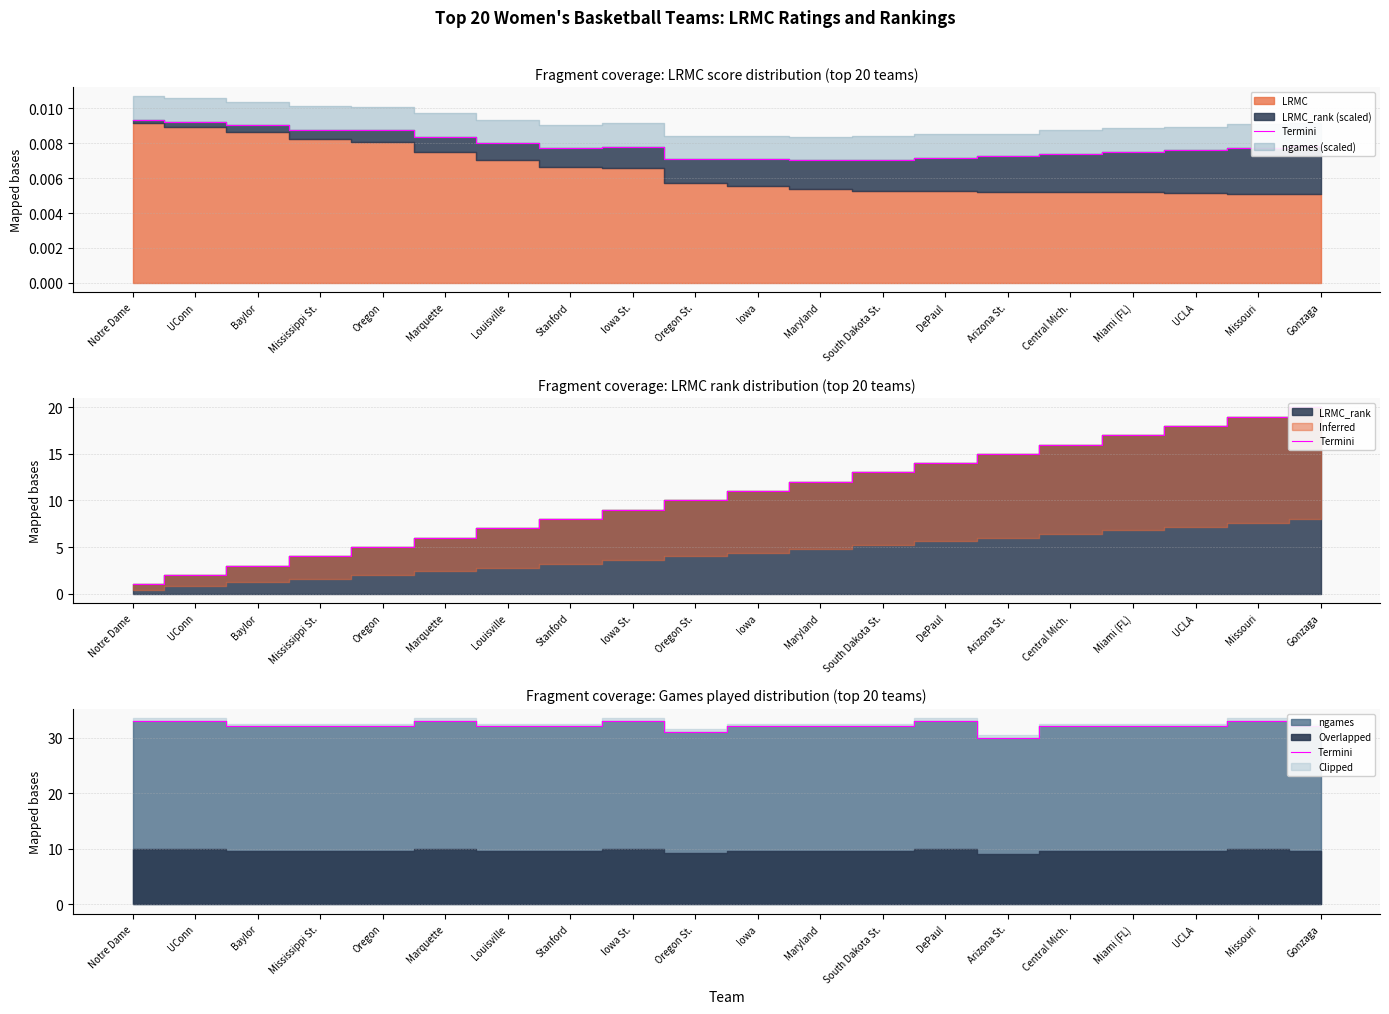

Count the number of values greater than 32.

6